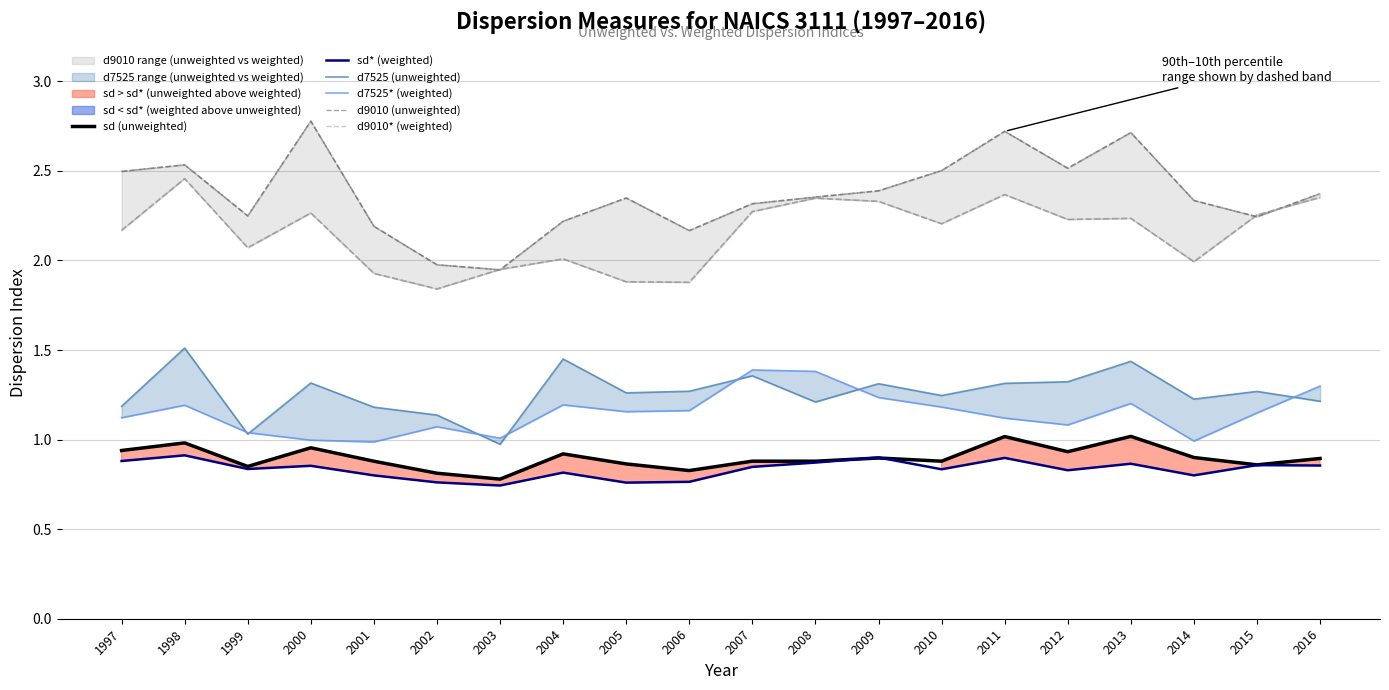

Rank the series at 2005 from lowest to highest value.

sd* (weighted), sd (unweighted), d7525* (weighted), d7525 (unweighted), d9010* (weighted), d9010 (unweighted)